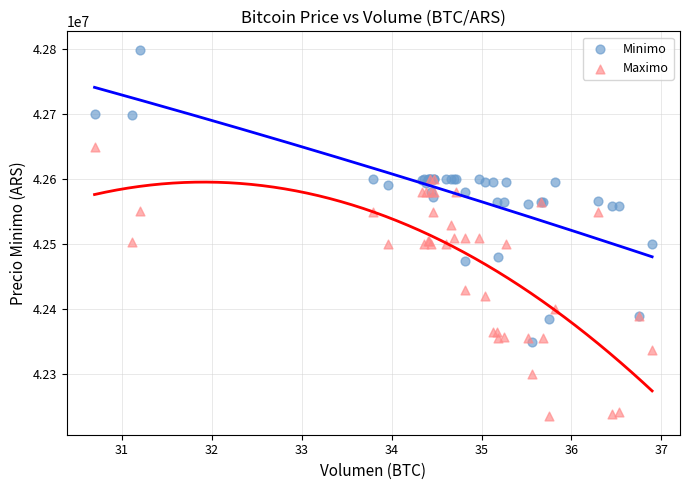

In the Maximo series, what Y value is closest to 42442500?

42430171.0